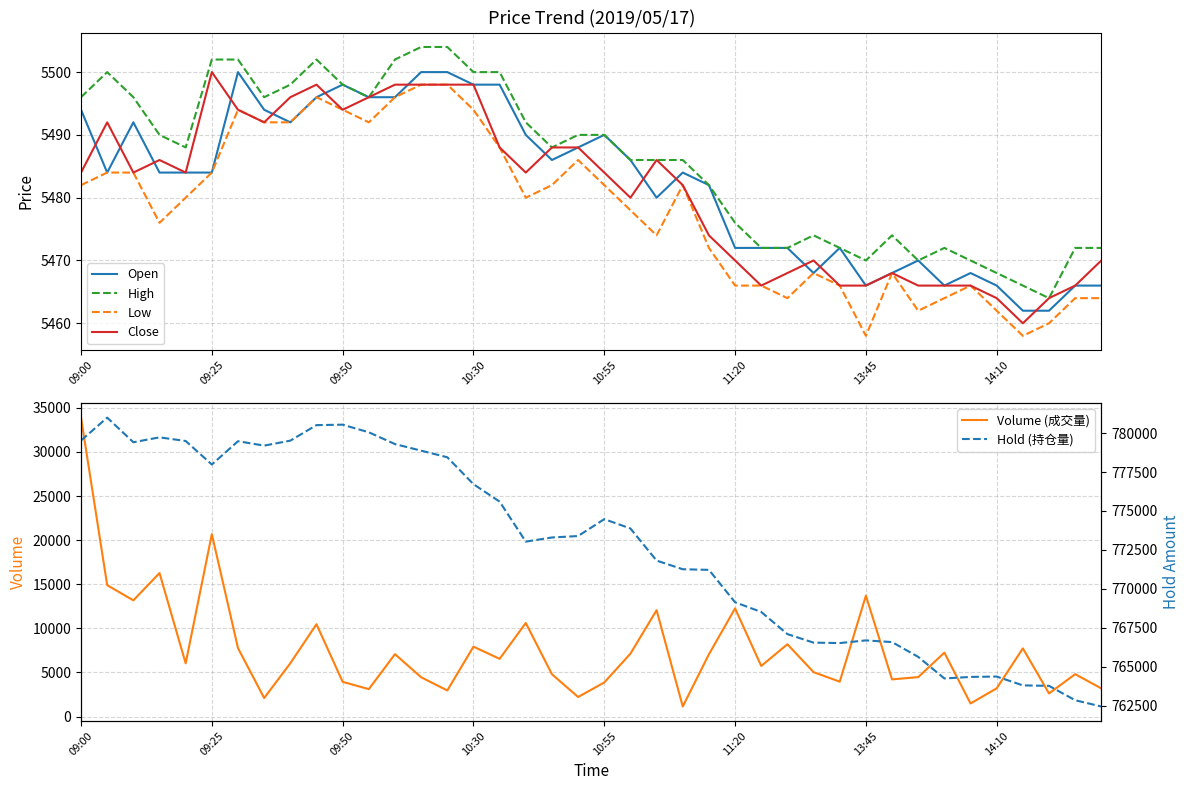

How many data points in Hold (持仓量) are less than 773390?

20